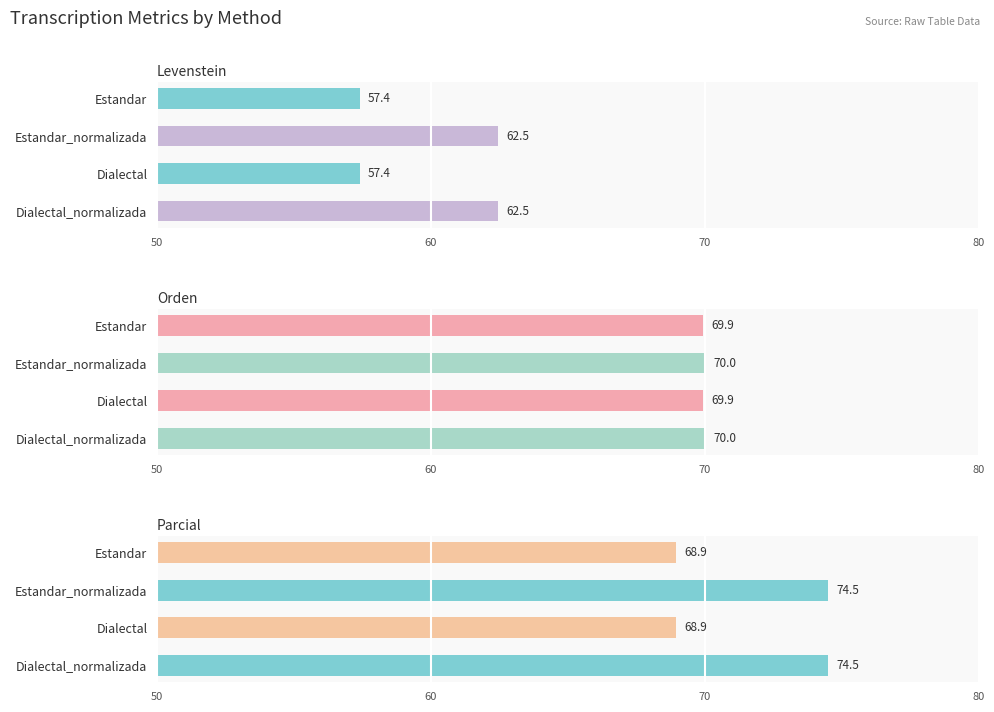

True or false: Orden has a value of 42.1 at Dialectal_normalizada.

False